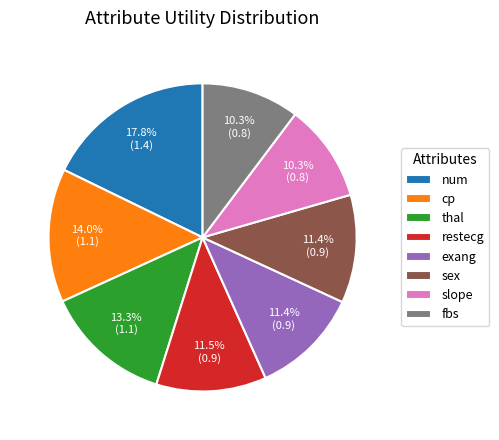

Count the number of slices in the pie.

8